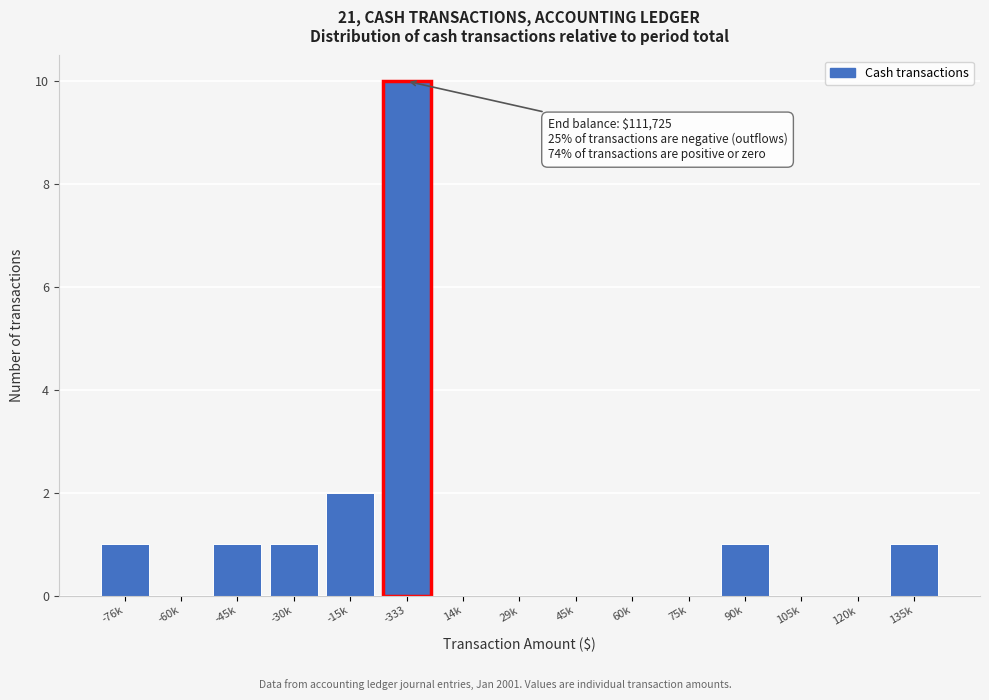

Reading left to right, transcribe all the data shown in this chart.

-76k=1	-60k=0	-45k=1	-30k=1	-15k=2	-333=10	14k=0	29k=0	45k=0	60k=0	75k=0	90k=1	105k=0	120k=0	135k=1